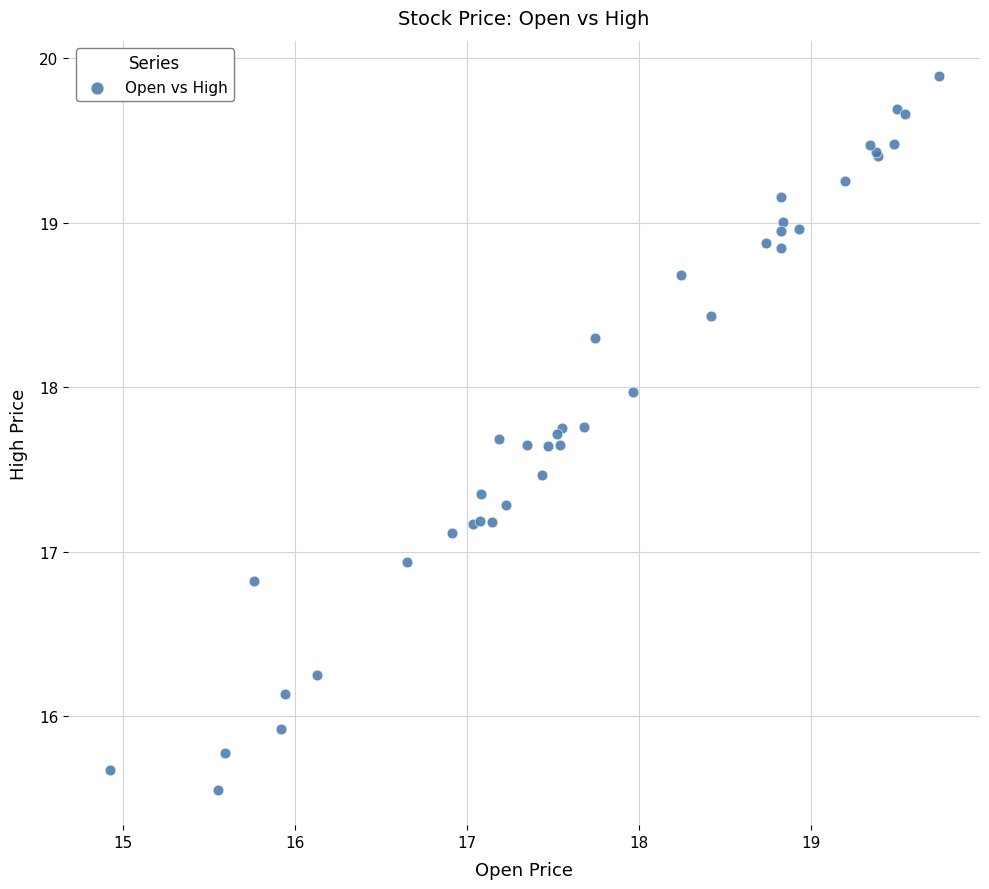

What Y value in the scatter plot is closest to 17?

16.9